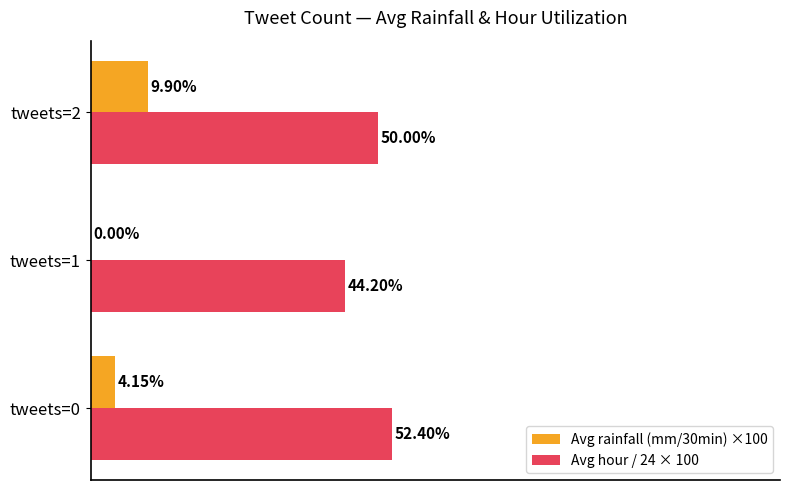

Which series has the largest total across all categories?

Avg hour / 24 × 100